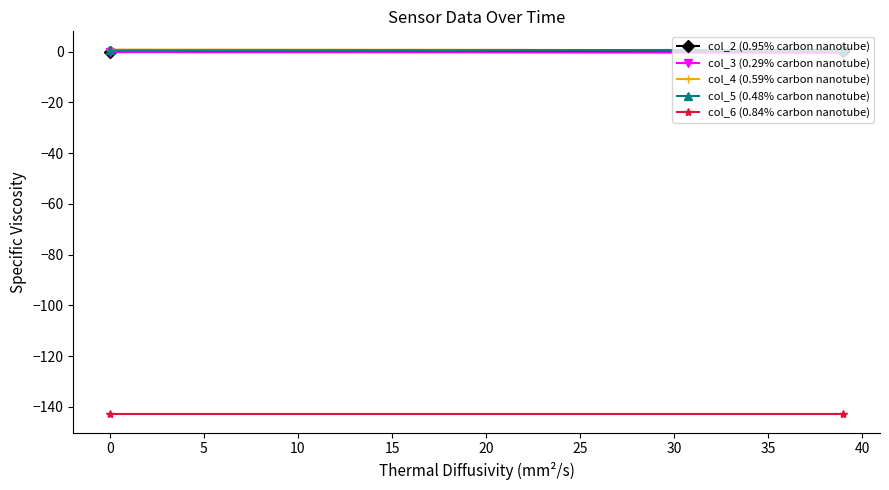

True or false: col_3 (0.29% carbon nanotube) has more than 2 interior local peaks.

True